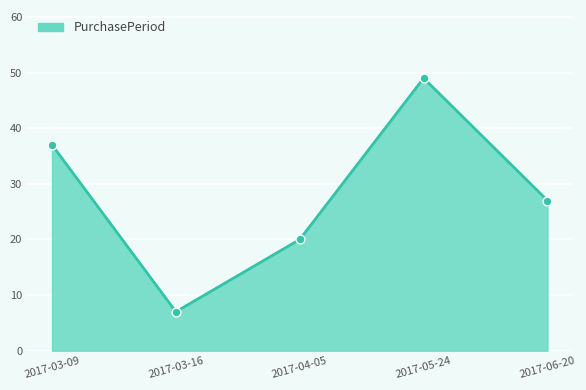

Between 2017-06-20 and 2017-04-05, which is larger?

2017-06-20